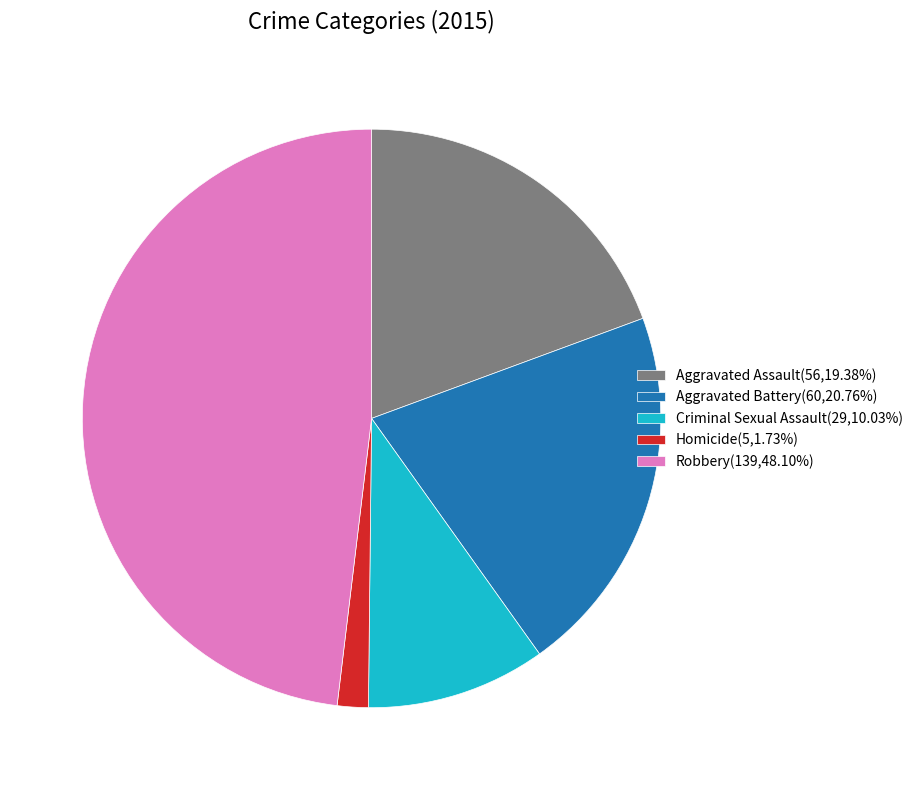

Is there any slice that represents more than half of the pie?

No